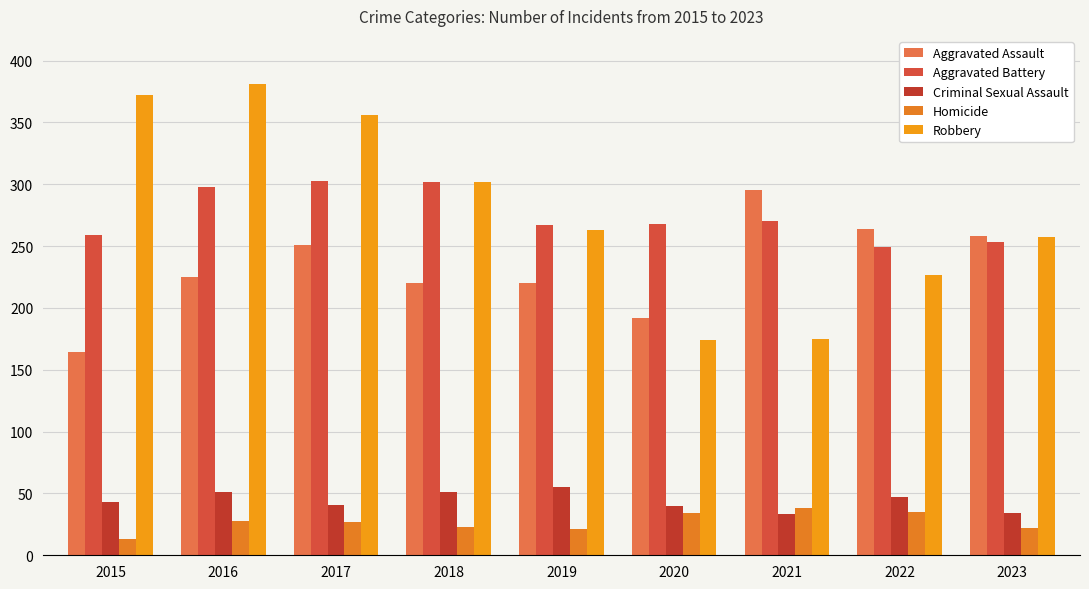

At how many categories does at least one series exceed 253?

9